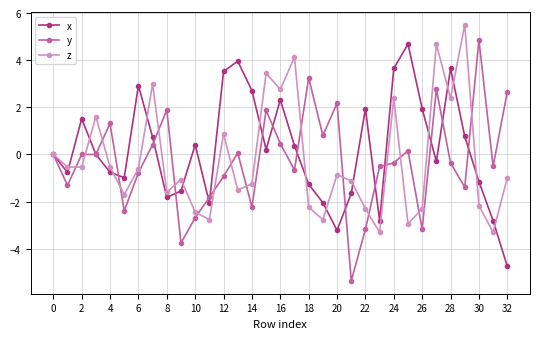

What is the greatest value displayed?

5.5